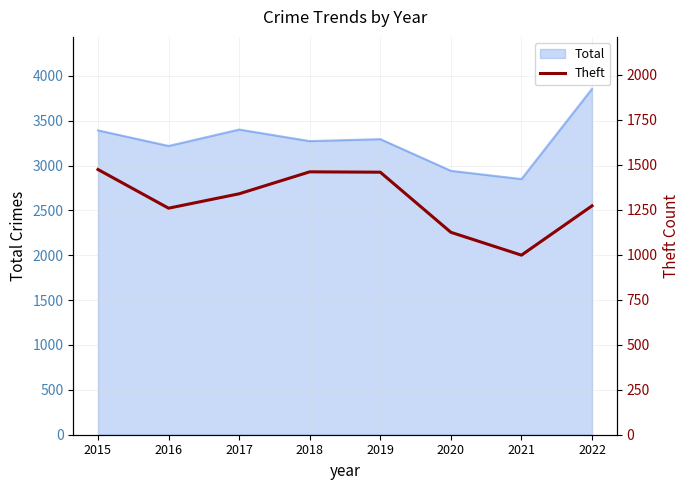

Is it true that the value at 2018 is 647?

False